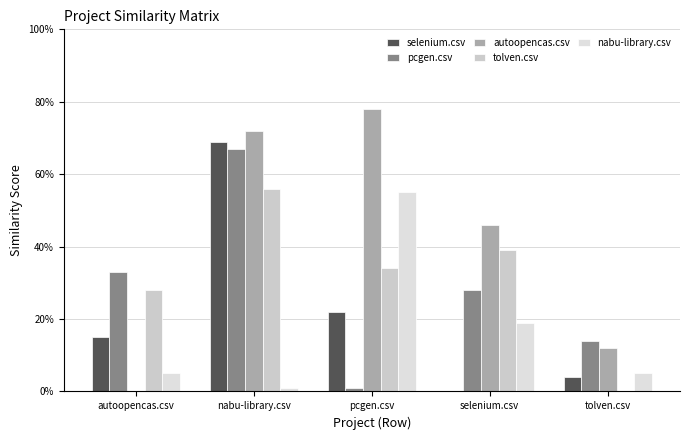

Reading left to right, extract all data points from this chart.

selenium.csv: autoopencas.csv=0.1	nabu-library.csv=0.7	pcgen.csv=0.2	selenium.csv=0.0	tolven.csv=0.0
pcgen.csv: autoopencas.csv=0.3	nabu-library.csv=0.7	pcgen.csv=0.0	selenium.csv=0.3	tolven.csv=0.1
autoopencas.csv: autoopencas.csv=0.0	nabu-library.csv=0.7	pcgen.csv=0.8	selenium.csv=0.5	tolven.csv=0.1
tolven.csv: autoopencas.csv=0.3	nabu-library.csv=0.6	pcgen.csv=0.3	selenium.csv=0.4	tolven.csv=0.0
nabu-library.csv: autoopencas.csv=0.1	nabu-library.csv=0.0	pcgen.csv=0.6	selenium.csv=0.2	tolven.csv=0.1